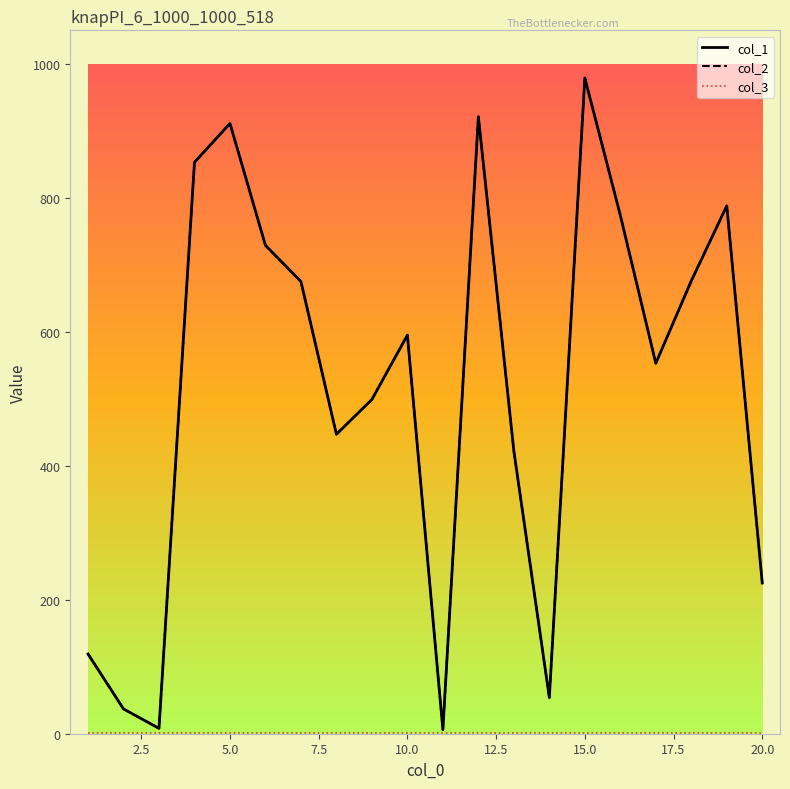

Is this an area chart (filled region under the line)?

No